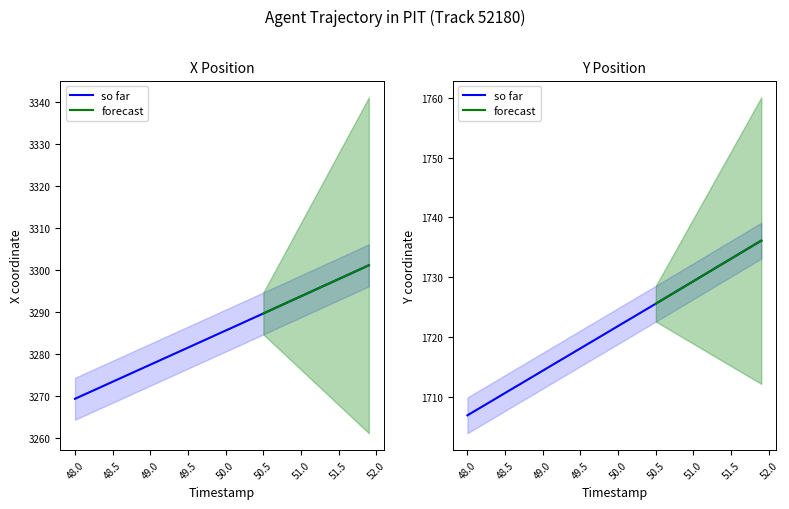

What is the smallest value displayed?

1706.8